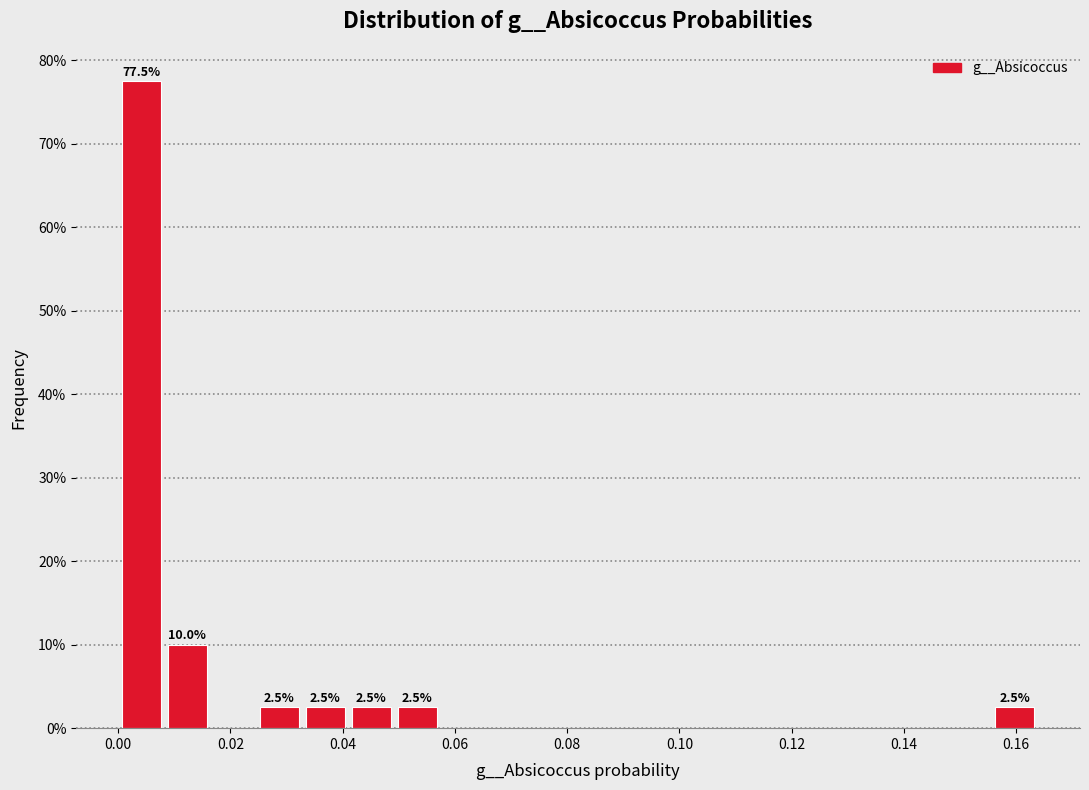

Over which range of the x-axis is the bar tallest?

0.000 to 0.008